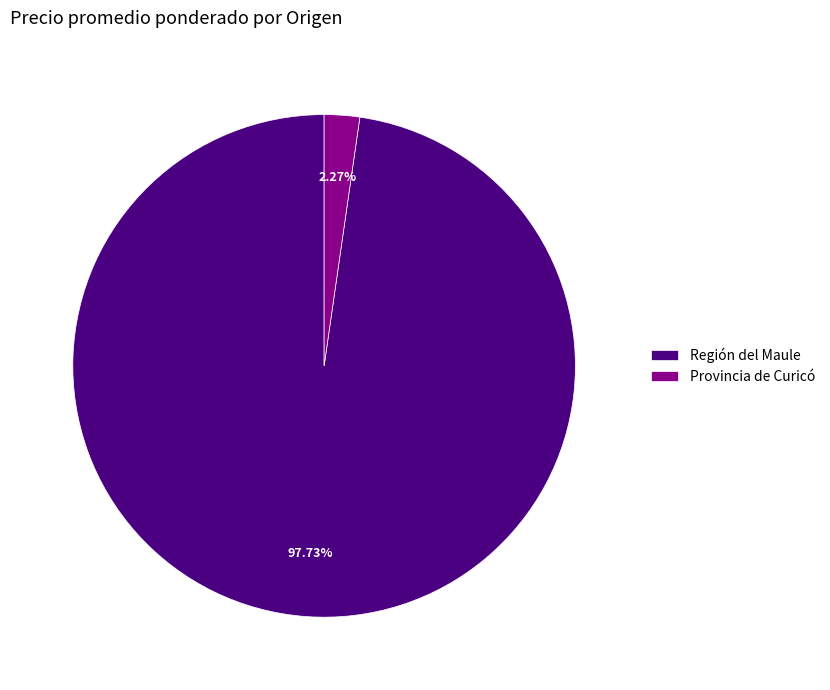

How many segments does this pie chart have?

2